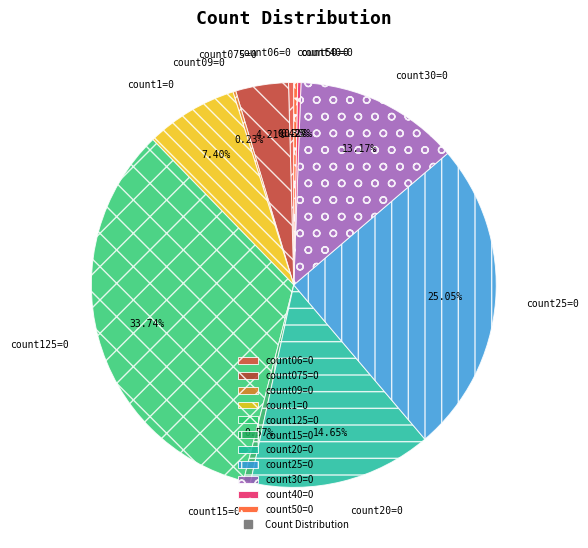

Combined, do count50=0 and count25=0 account for over 50%?

No